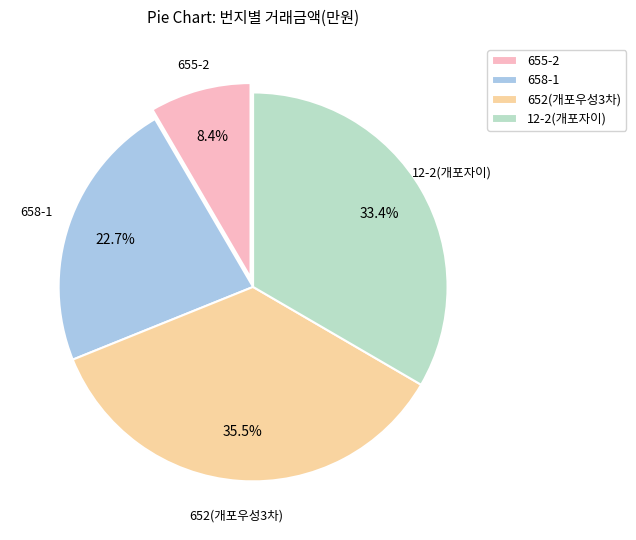

Between 655-2 and 658-1, which is larger?

658-1